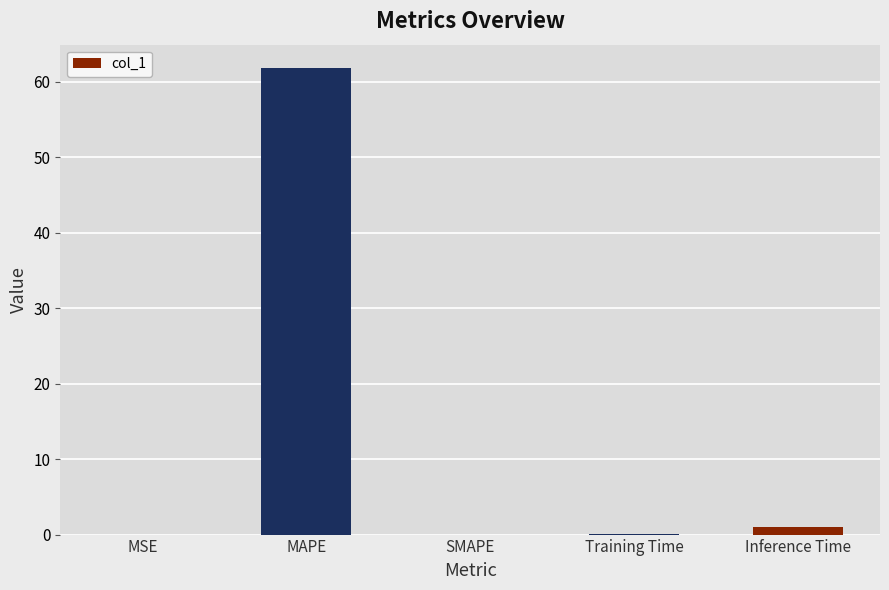

Read the value at MAPE.

61.8